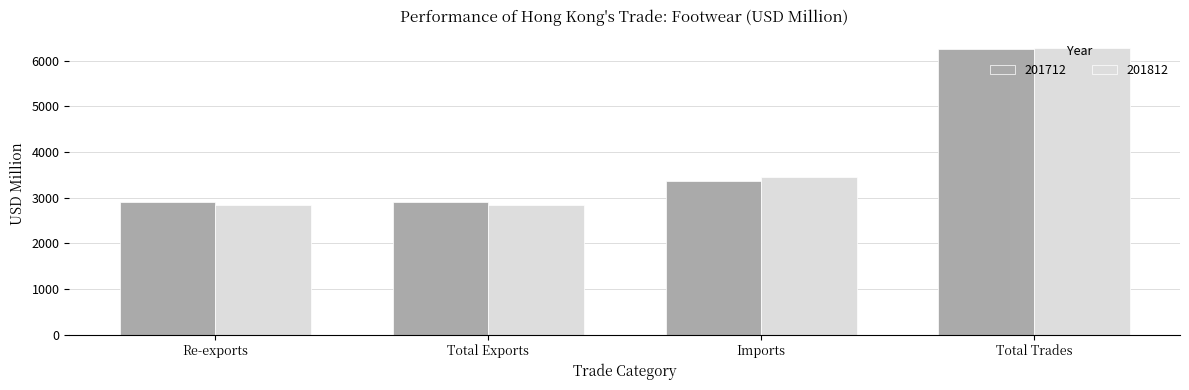

What is the approximate value of 201712 at Re-exports?

2896.3